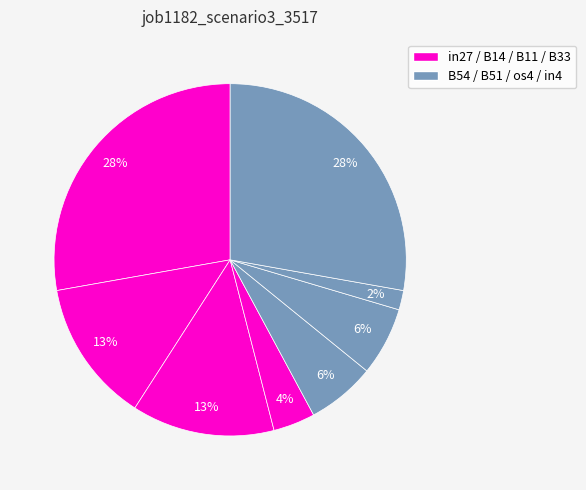

Does any single category account for the majority?

No